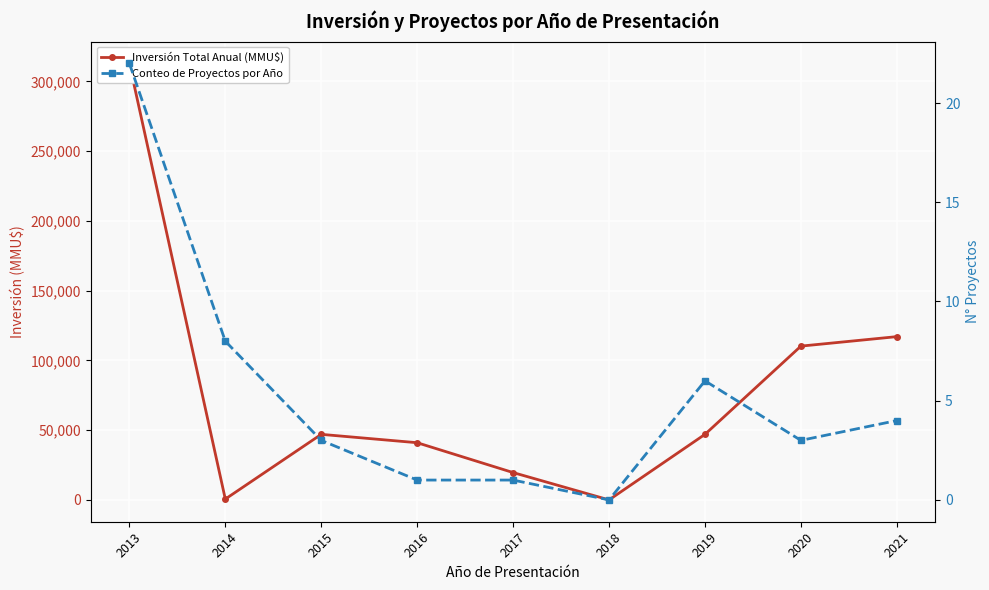

What is the sum of the Conteo de Proyectos por Año values at 2013 and 2019?

28